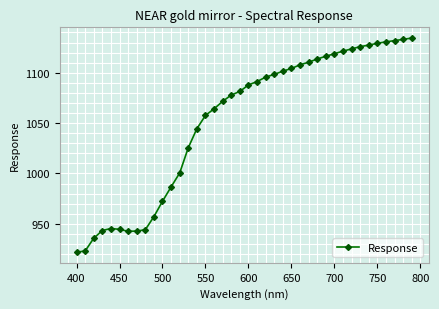

What is the value of the 12th point from the left?

986.7